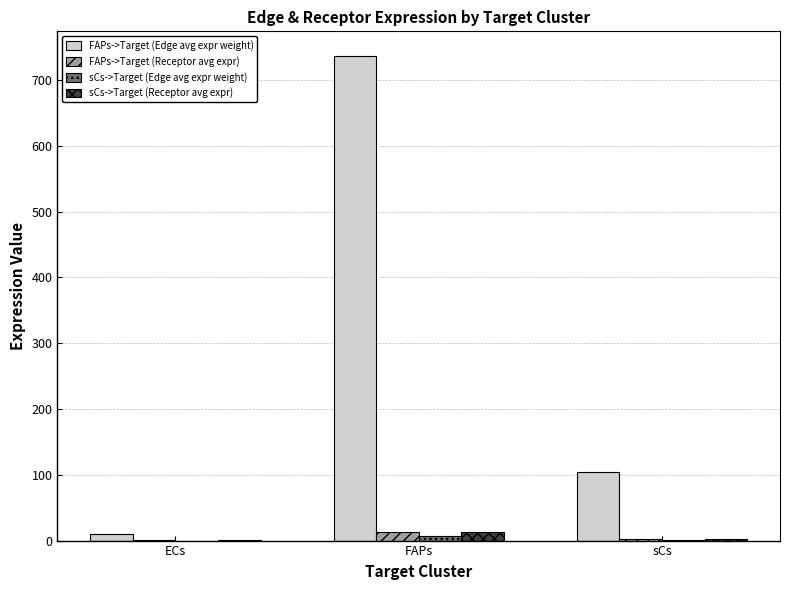

At which category is the sum across all series the highest?

FAPs